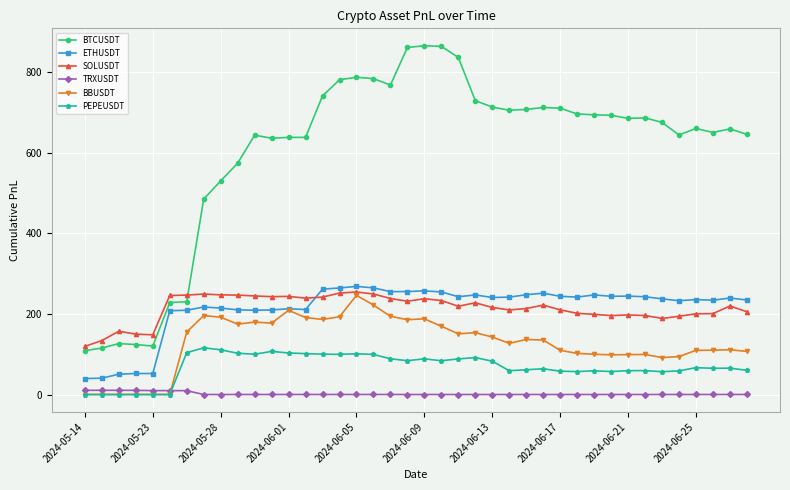

Which series has the widest spread of values?

BTCUSDT